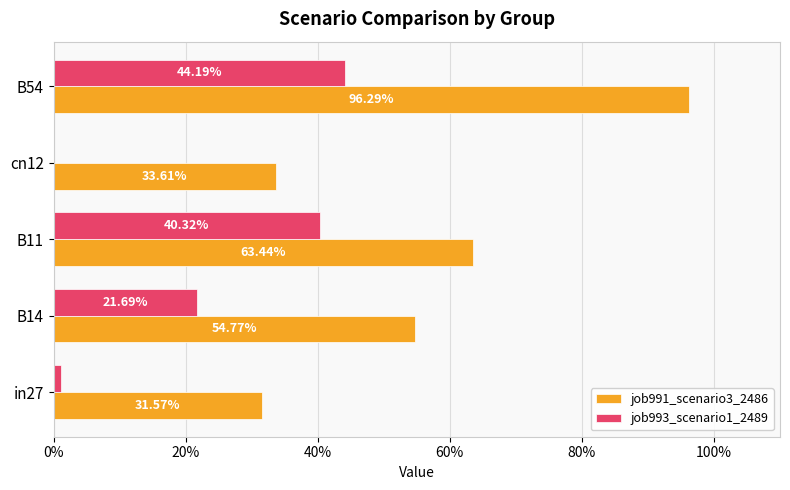

What are all the series names shown in the legend?

job991_scenario3_2486, job993_scenario1_2489